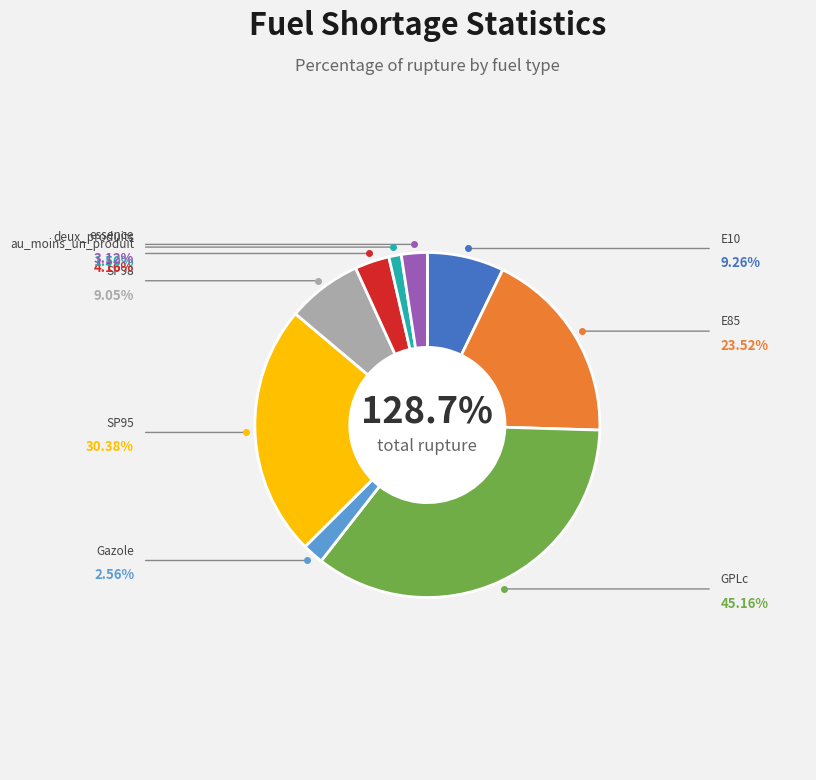

Which has a higher value, E10 or Gazole?

E10